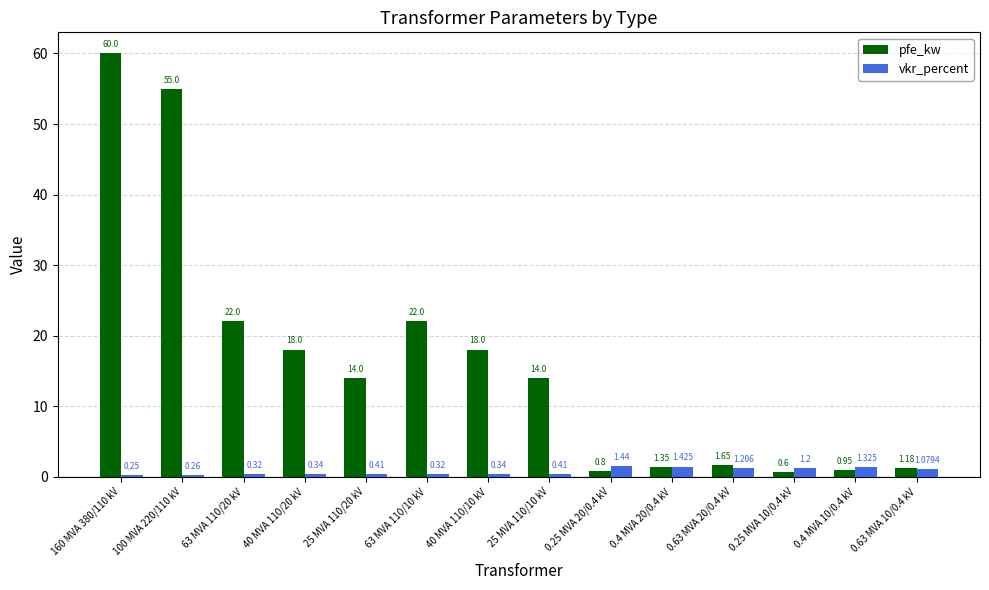

What is the average value of the pfe_kw series?

16.4